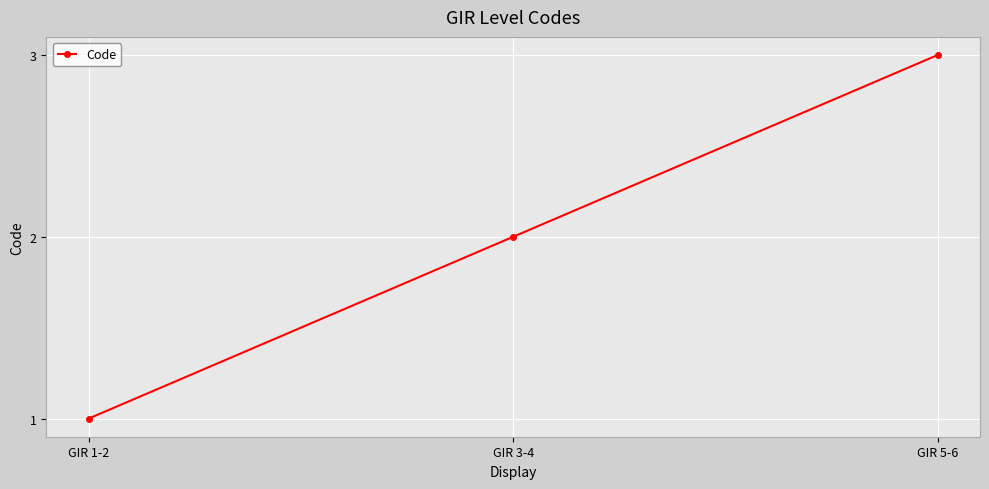

List the labels in order of value, smallest first.

GIR 1-2, GIR 3-4, GIR 5-6